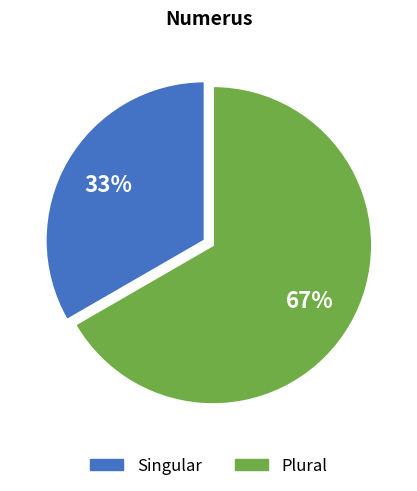

Rank the categories by value from lowest to highest.

Singular, Plural